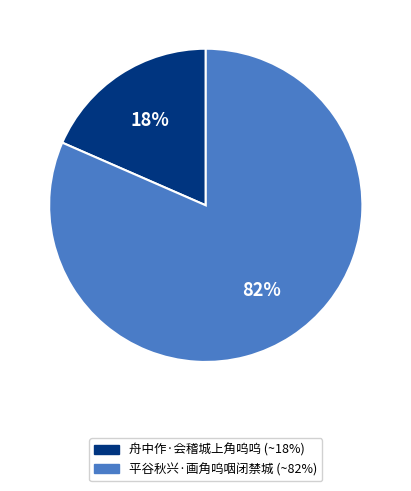

Count the number of slices in the pie.

2